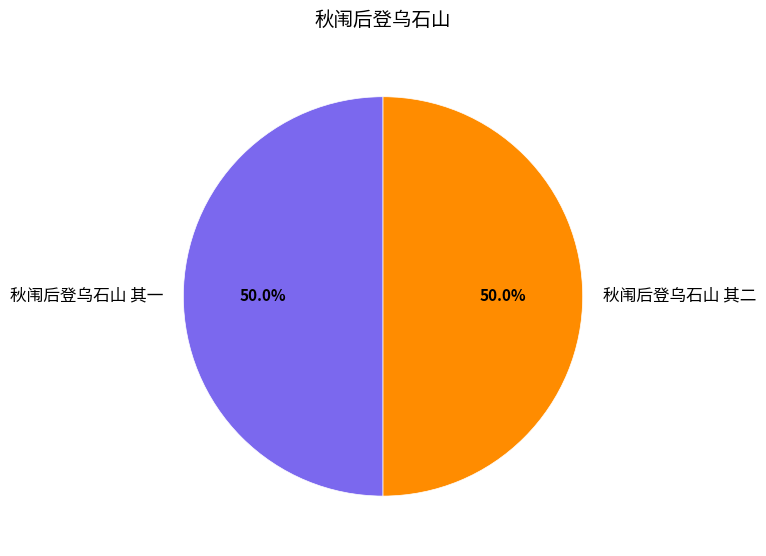

Count the number of slices in the pie.

2